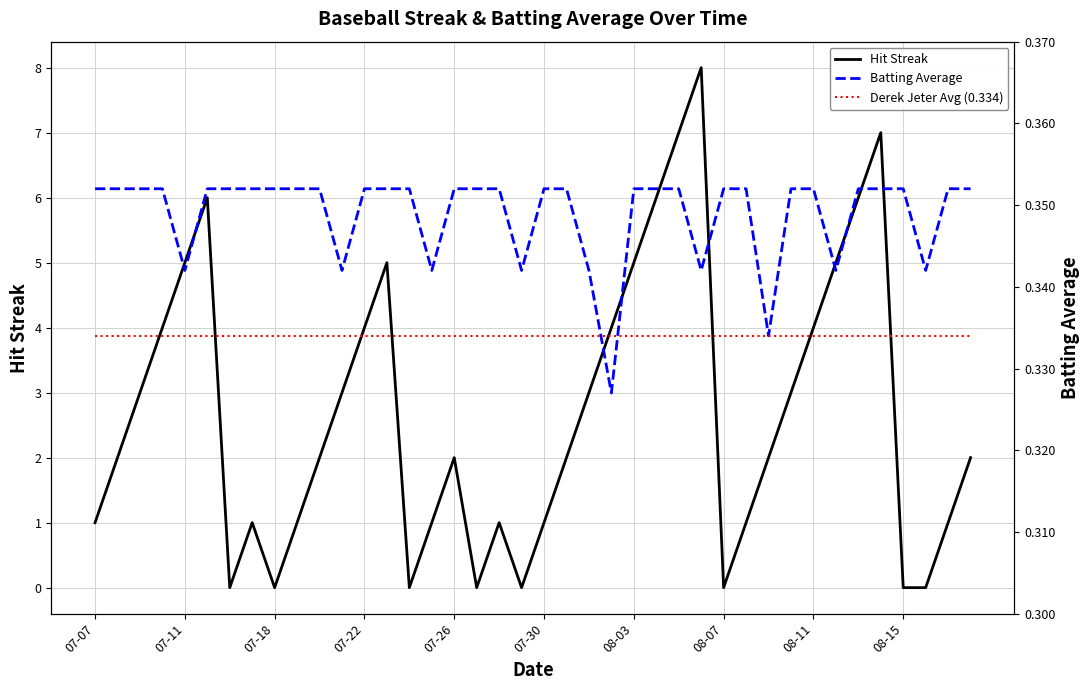

Rank the series at 11 from highest to lowest value.

Hit Streak, Batting Average, Derek Jeter Avg (0.334)